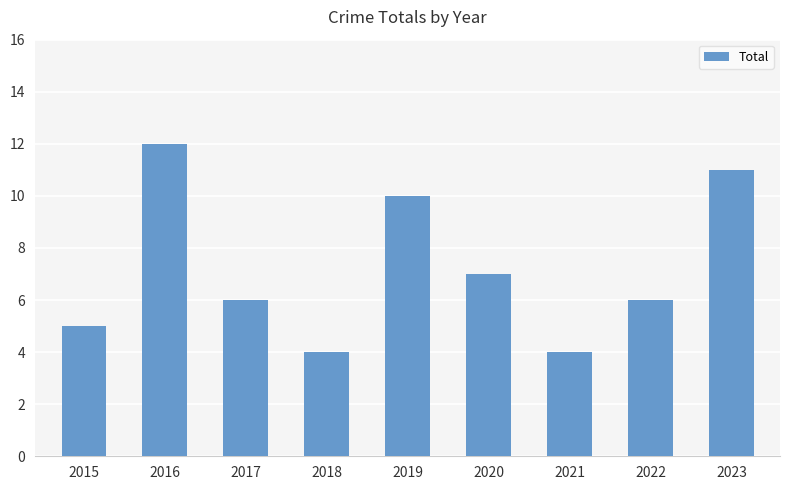

Is it true that the value at 2015 is 2?

False